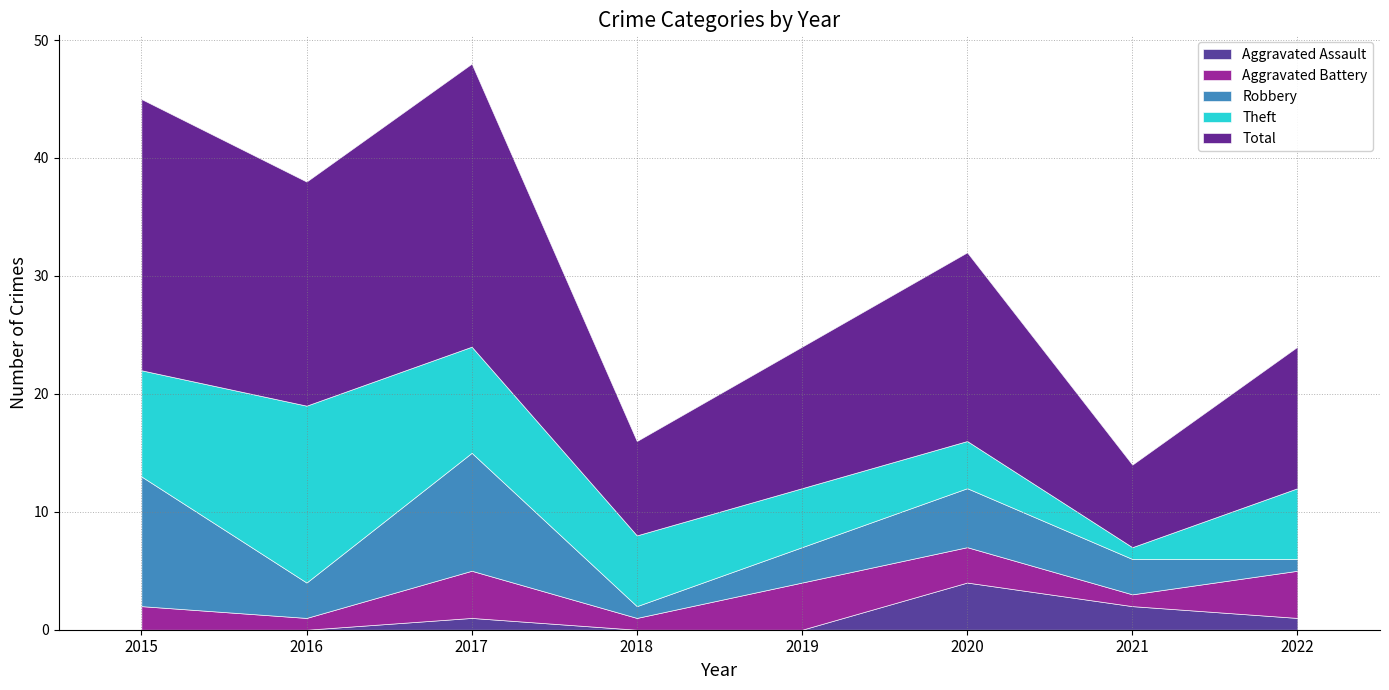

What is the total value across all series at 2017?

48